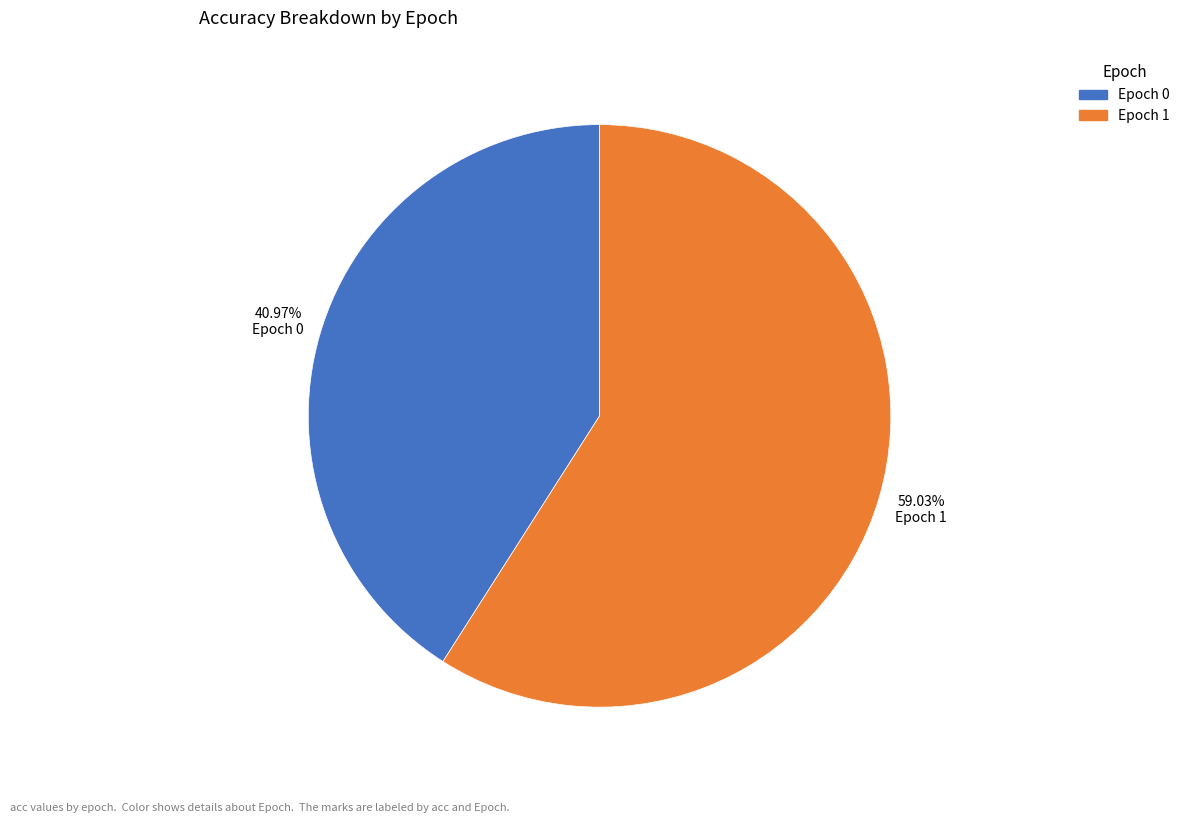

Is there a majority slice in this chart?

Yes